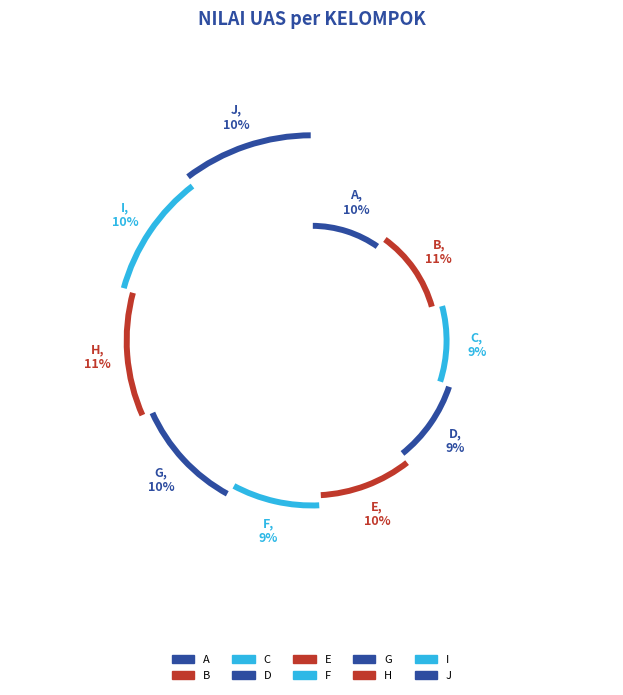

What percentage do J and G together represent?

20.8%